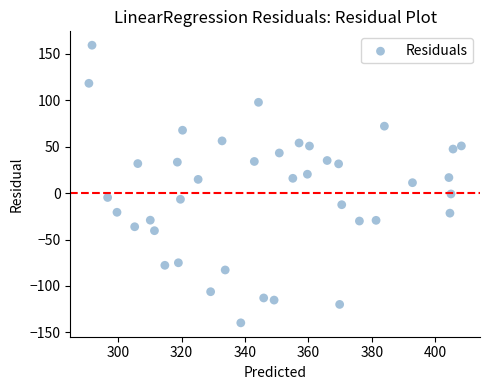

What is the range of Y values (max minus min)?

298.9